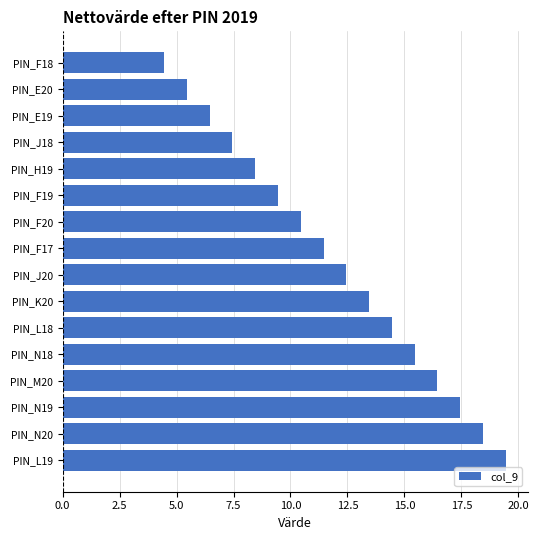

Which has a higher value, PIN_J18 or PIN_N20?

PIN_N20